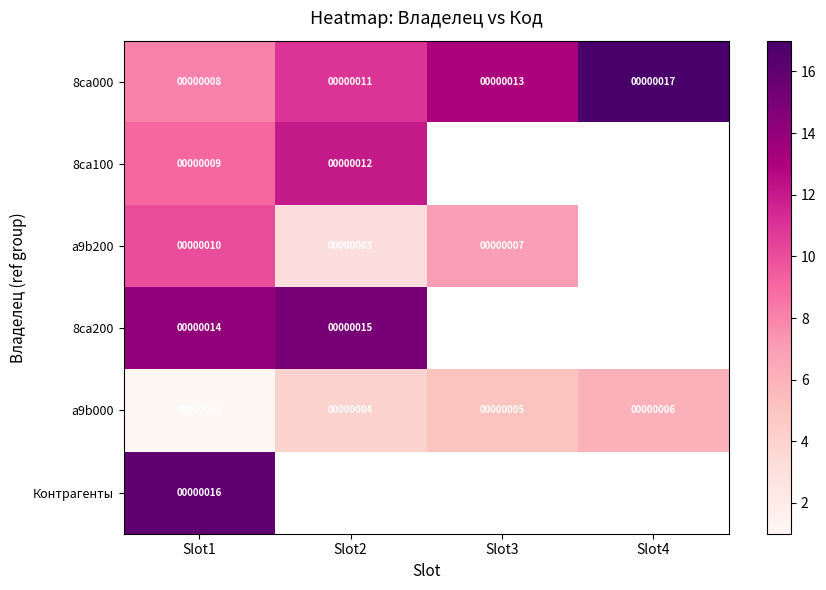

At which category is the sum across all series the highest?

Slot1